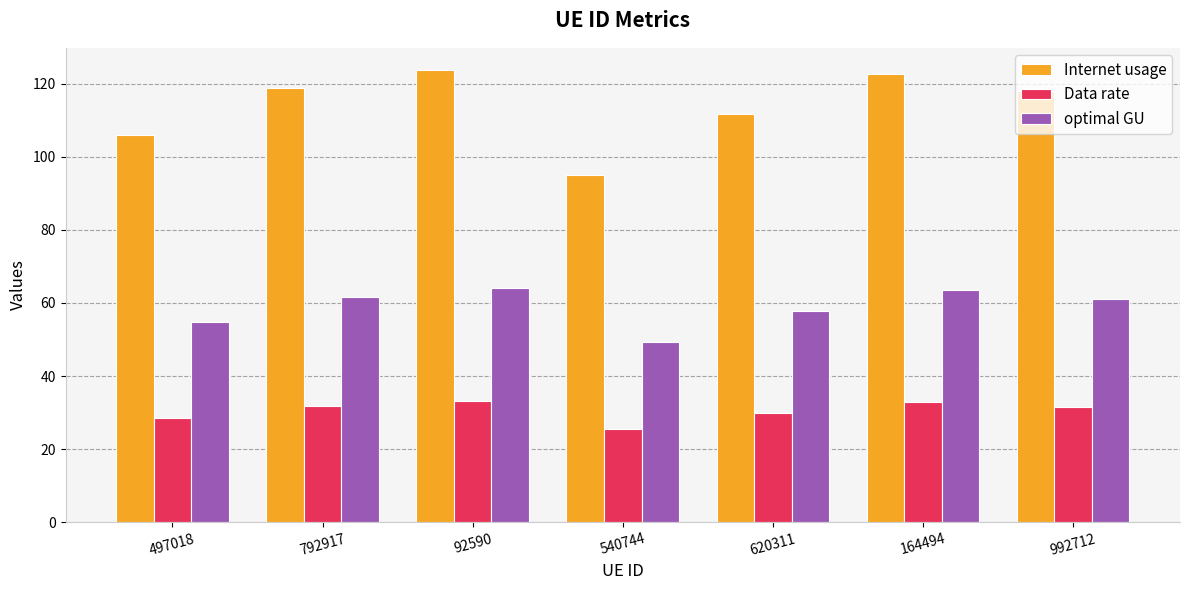

Which label corresponds to the smallest value in the chart?

540744